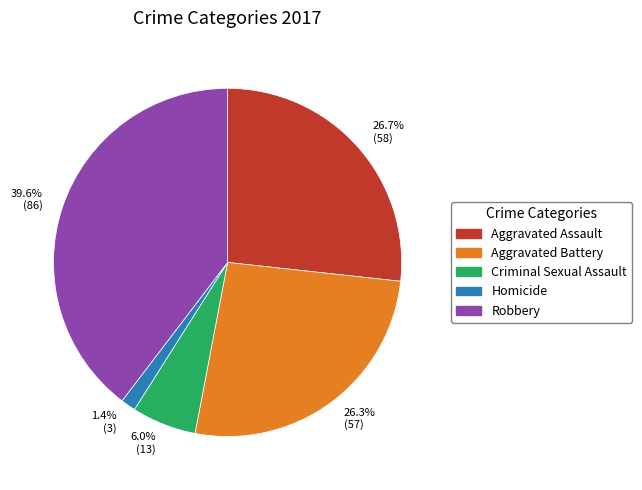

What percentage is NOT represented by Aggravated Assault?

73.3%